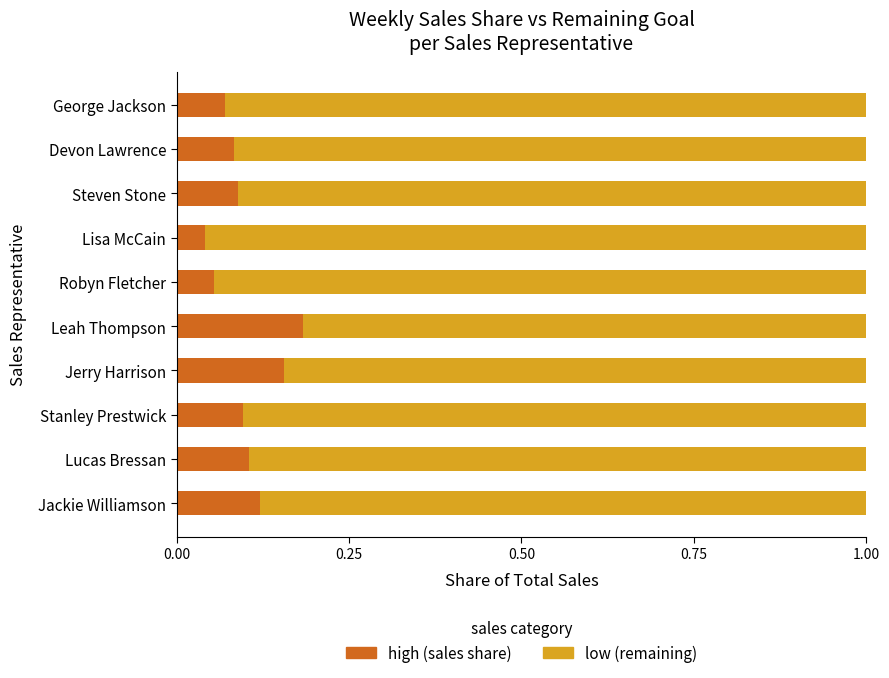

How many data points does each series have?

10